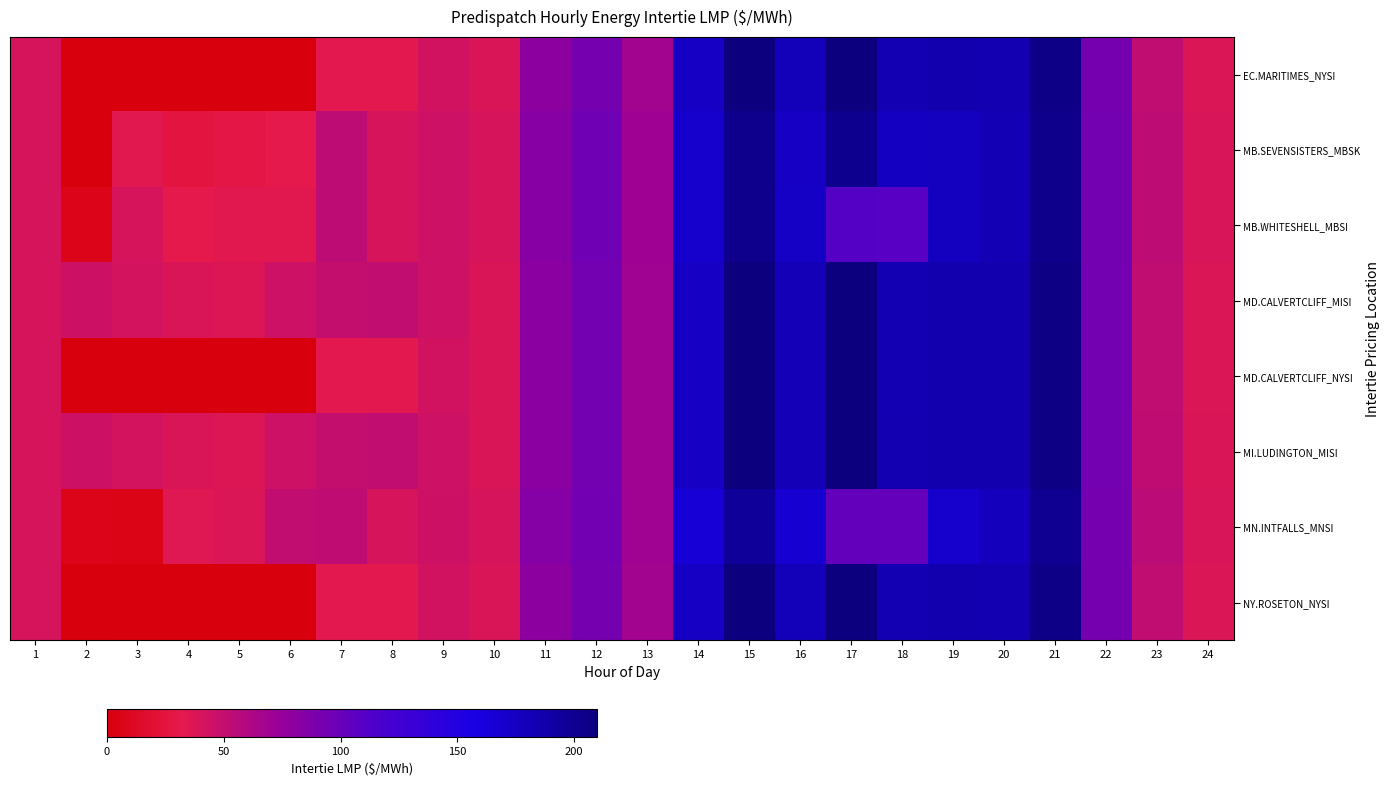

At how many categories does at least one series exceed 152?

8